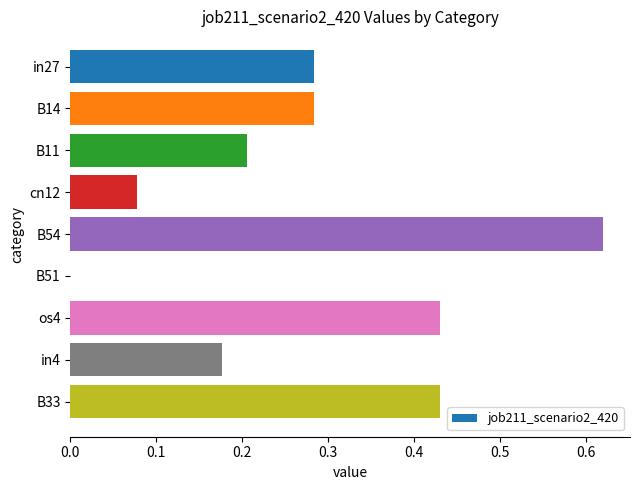

What is the sum of the values at B11 and B14?

0.5